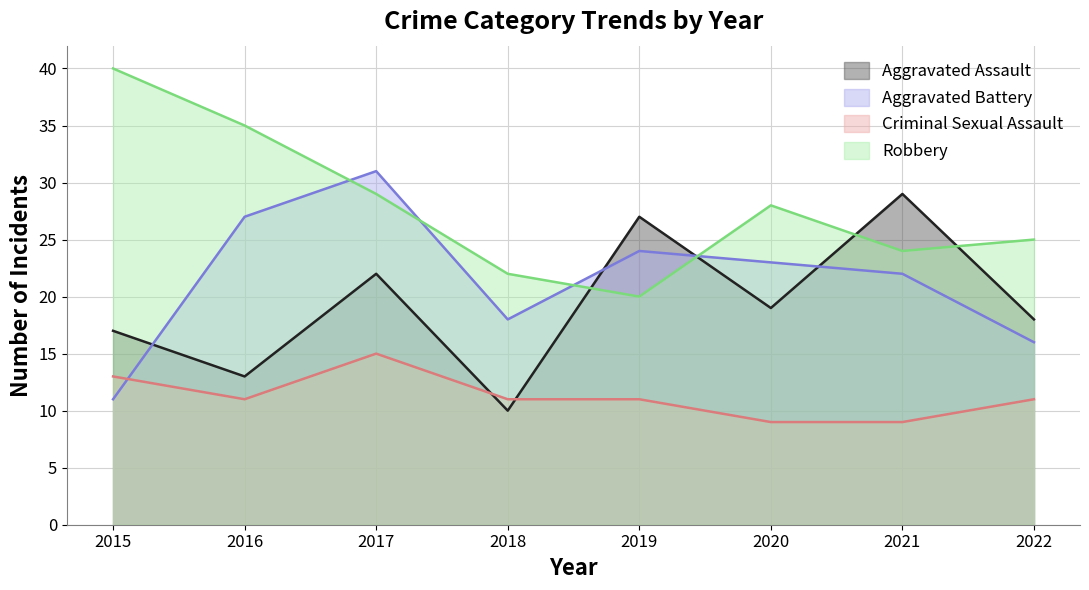

Does the chart display data point markers on the line(s)?

No